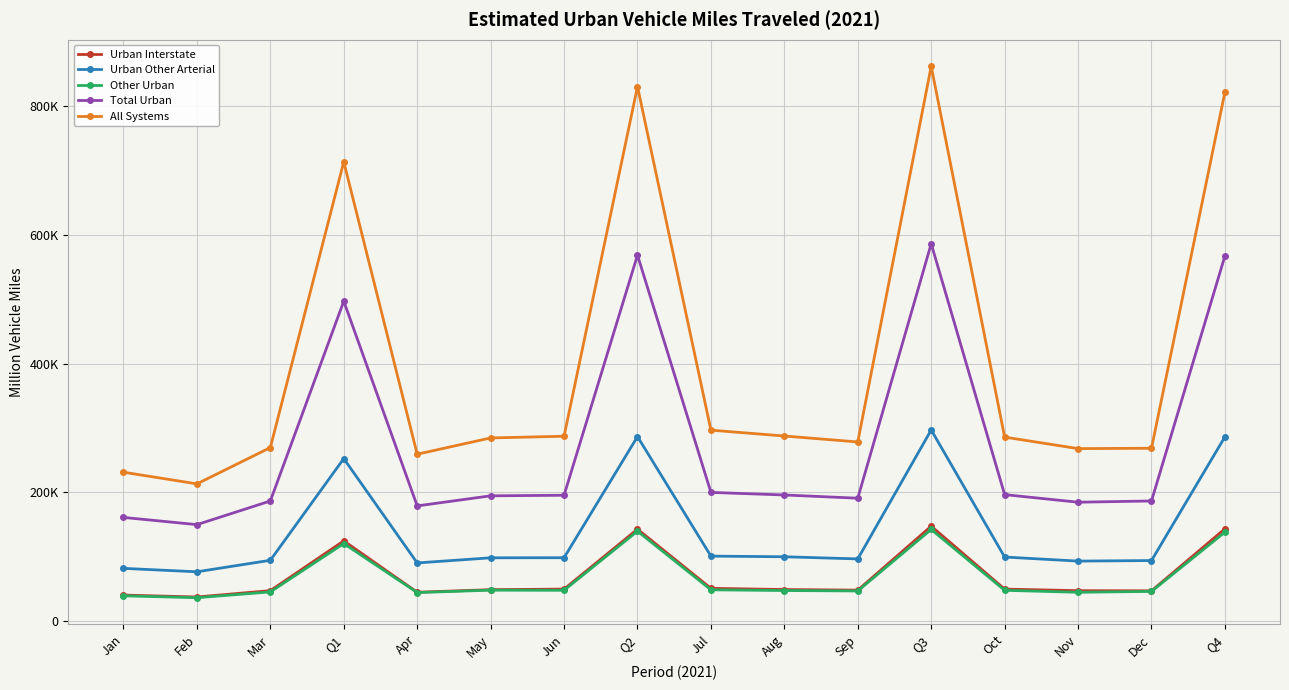

Does the chart have visible grid lines?

Yes